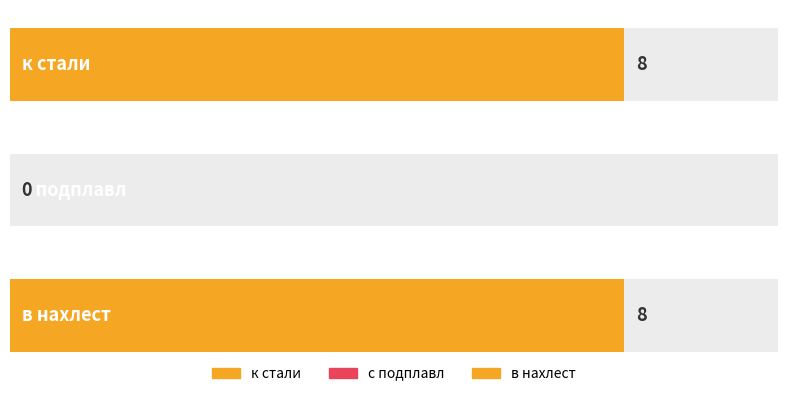

Which label corresponds to the largest value in the chart?

к стали